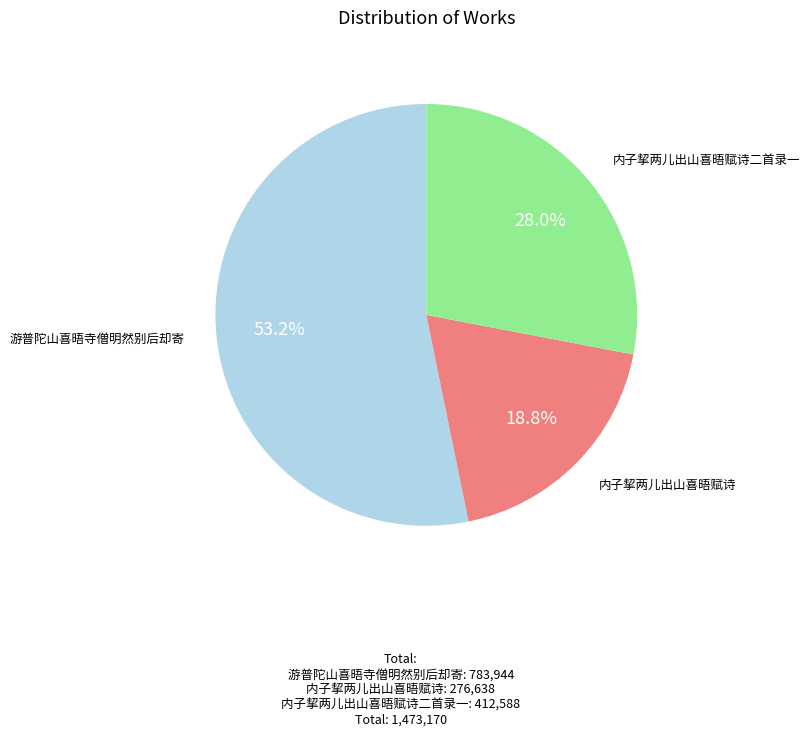

How many segments does this pie chart have?

3